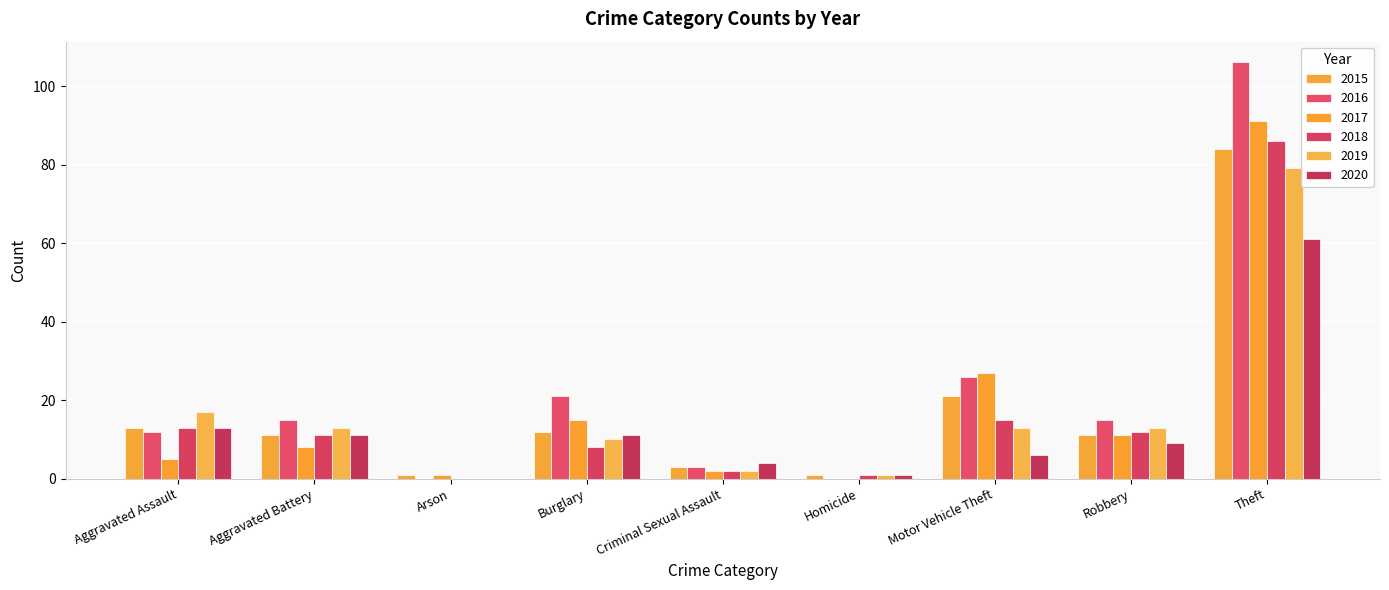

What is the spread (max minus min) of values at Burglary?

13